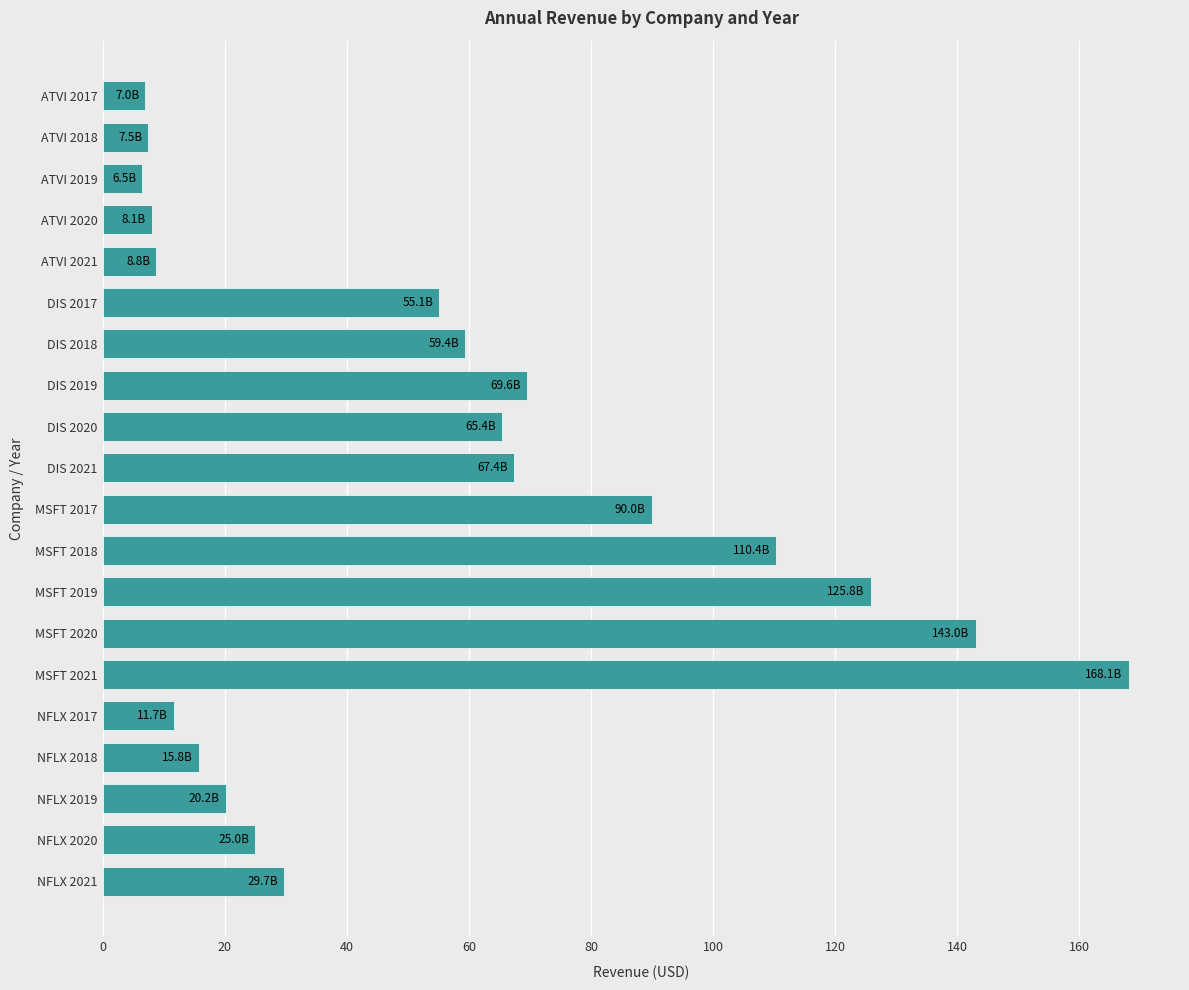

Are the bars grouped side by side (vs. stacked)?

No